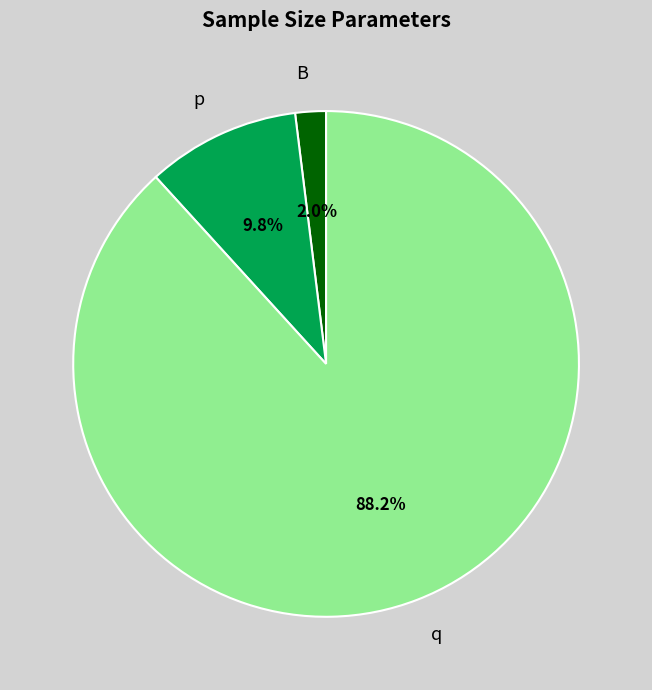

What is the largest slice in the pie chart?

q